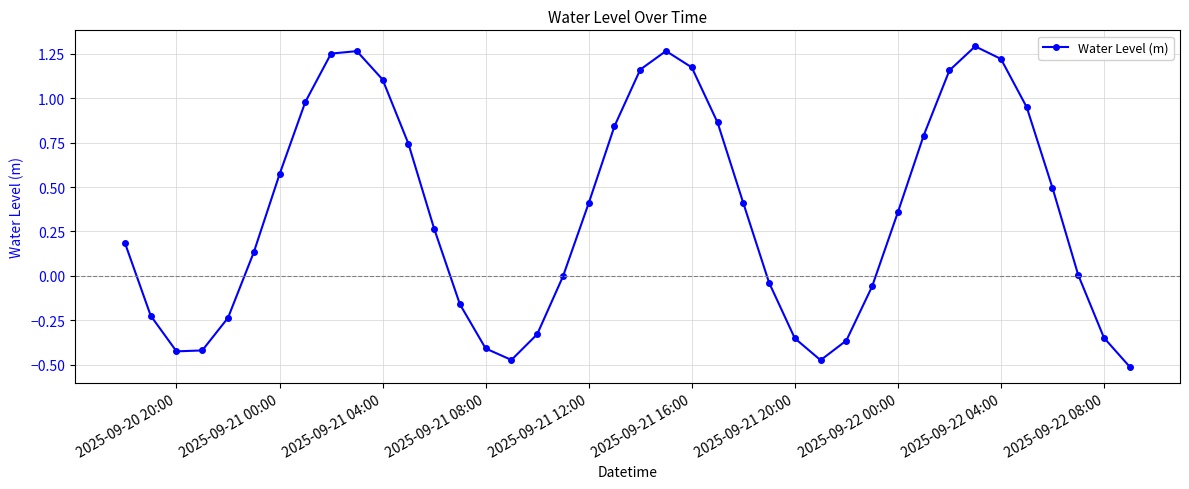

What is the sum of all values?

14.1